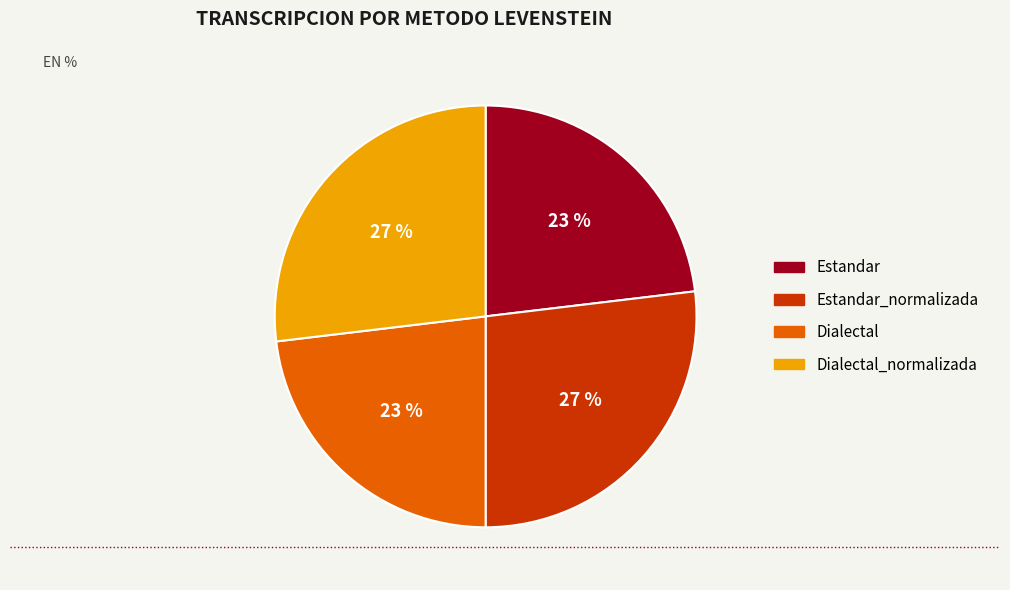

Do Dialectal_normalizada and Estandar_normalizada together represent more than half of the pie?

Yes